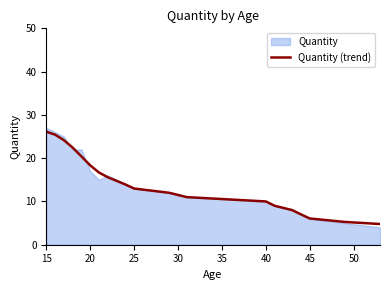

True or false: there are more than 2 points higher than both neighbors.

False